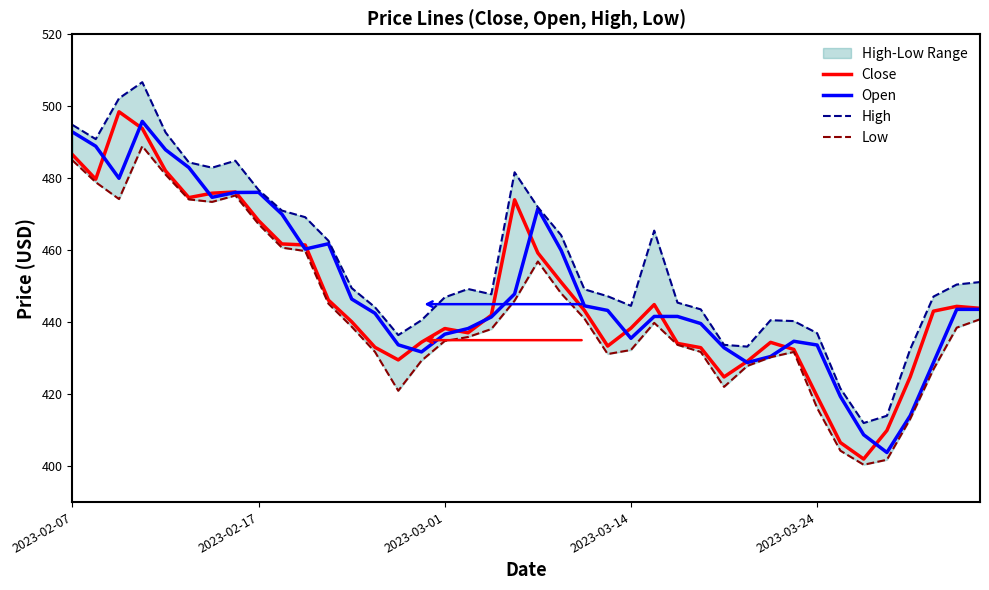

True or false: Open and High intersect in this chart.

False